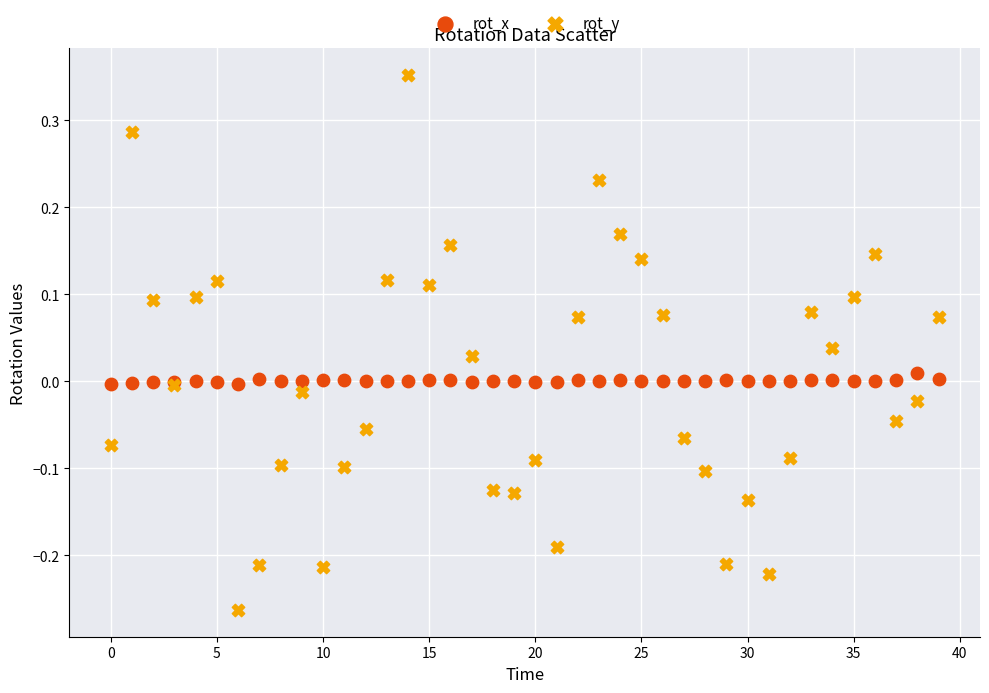

Which series reaches the minimum Y coordinate?

rot_y